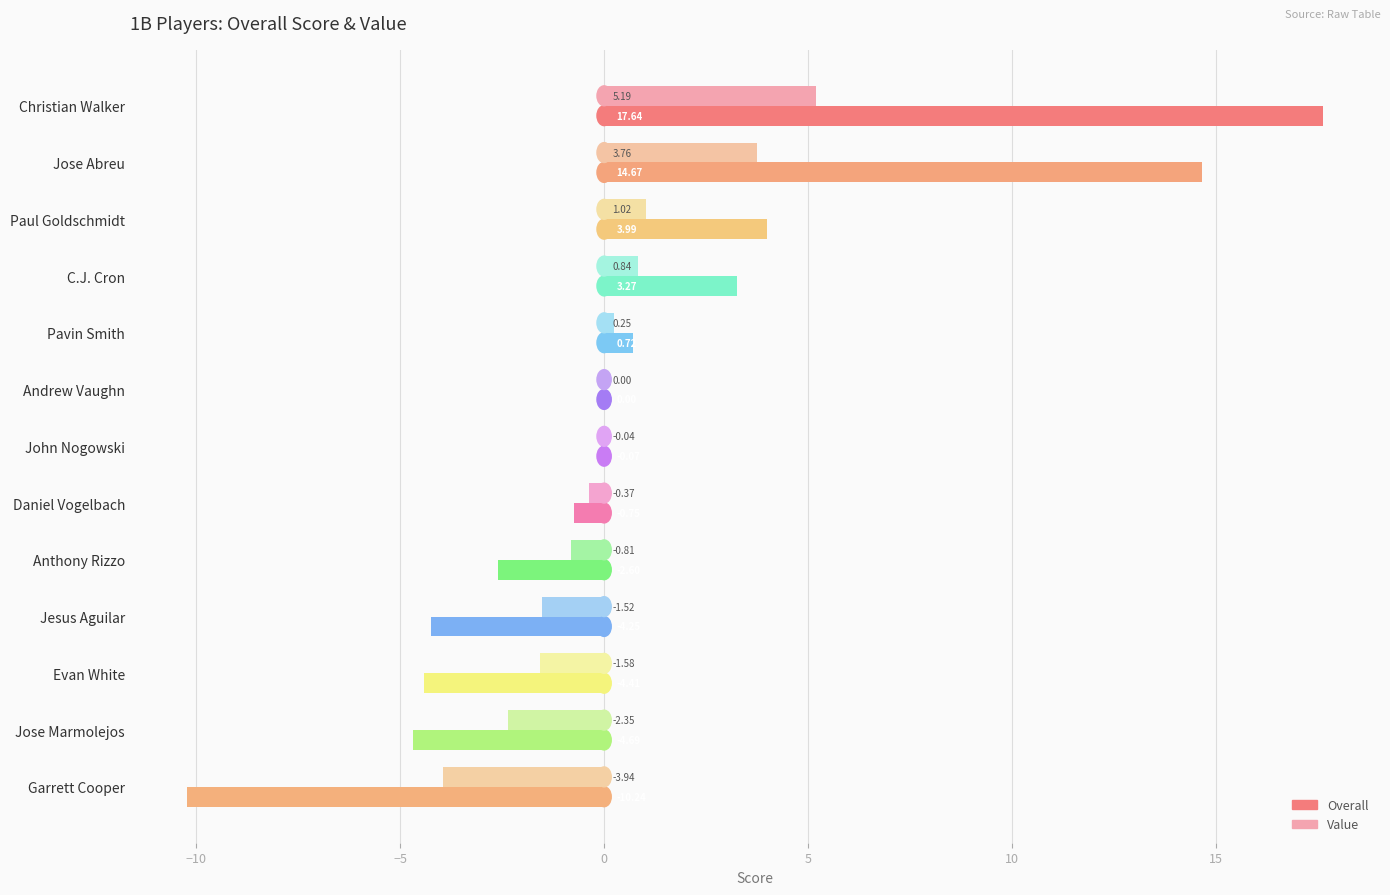

Count the number of categories in the chart.

13